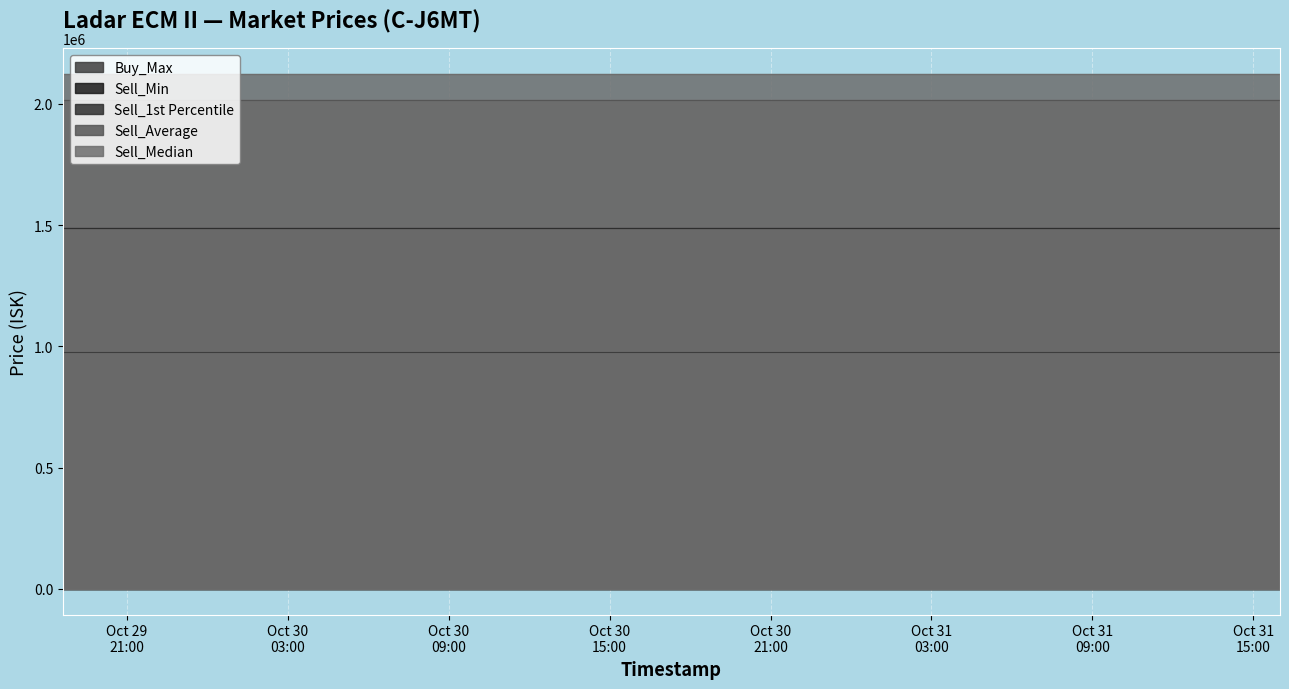

Is it true that Buy_Max equals 207195.7 at 2025-10-31 01:23:08?

False